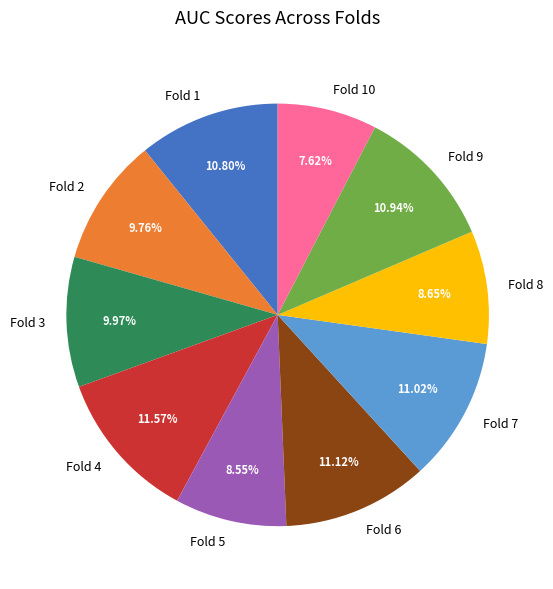

Combined, do Fold 10 and Fold 9 account for over 50%?

No